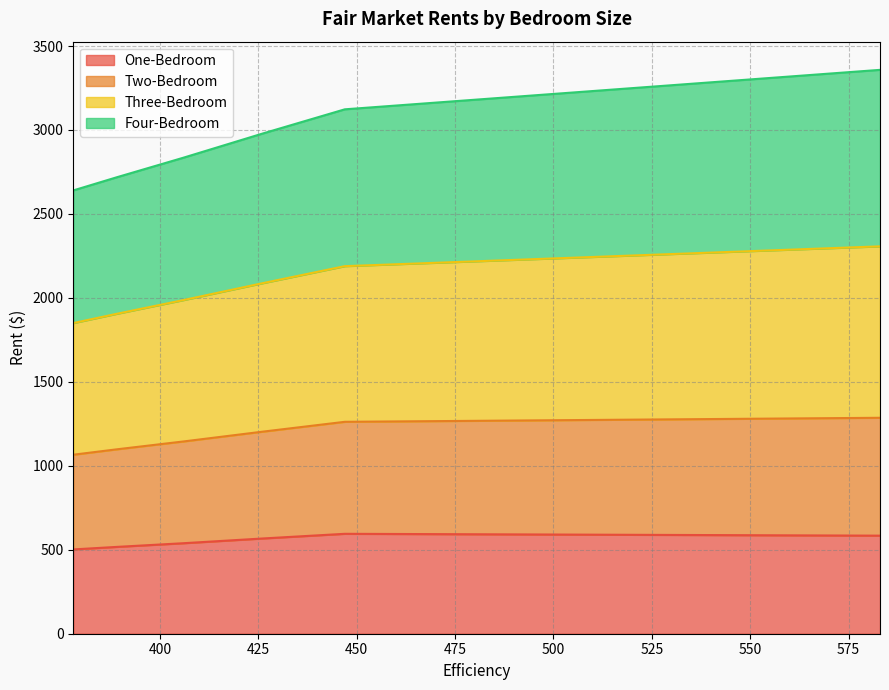

What is the lowest value of the One-Bedroom series?

502